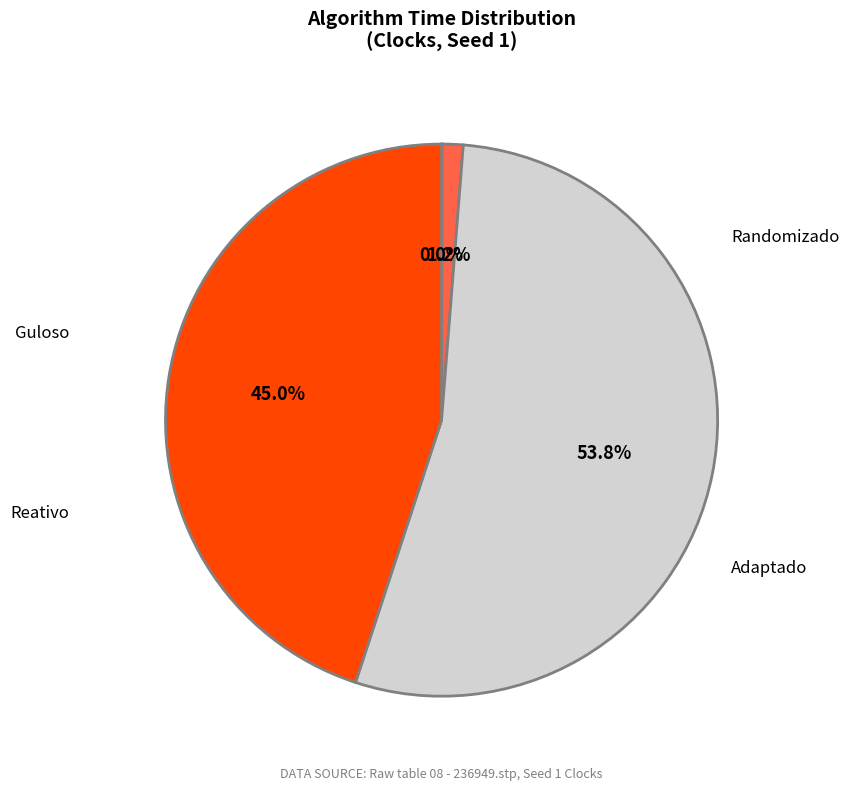

Which slice is the largest?

Adaptado